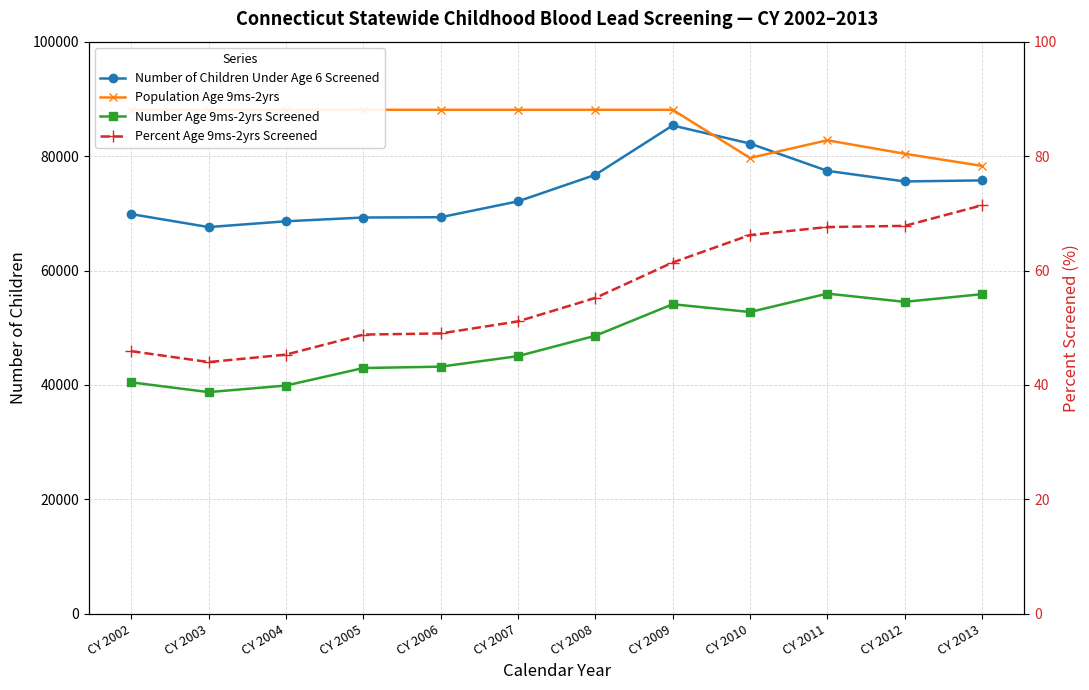

What is the highest value of the Population Age 9ms-2yrs series?

88094.0